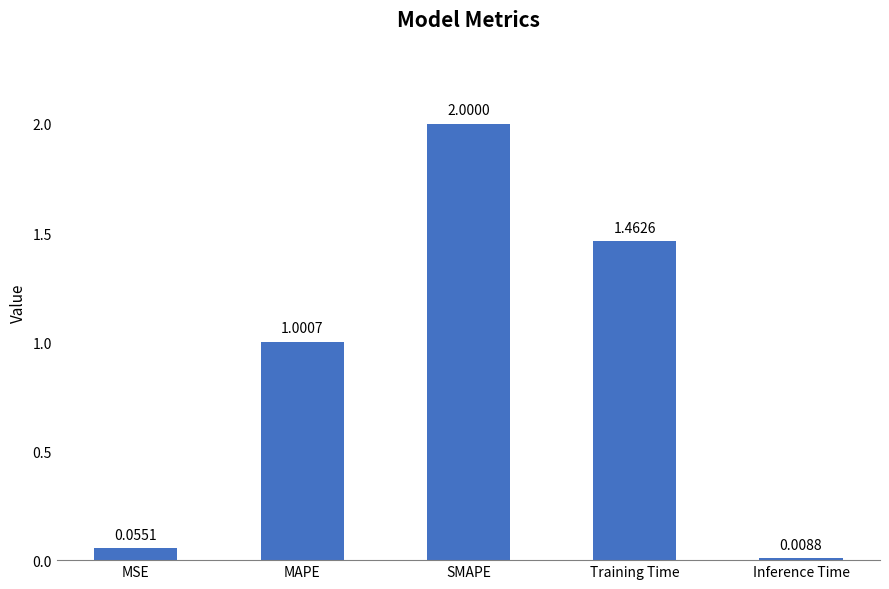

What is the label of the 1st bar from the left?

MSE